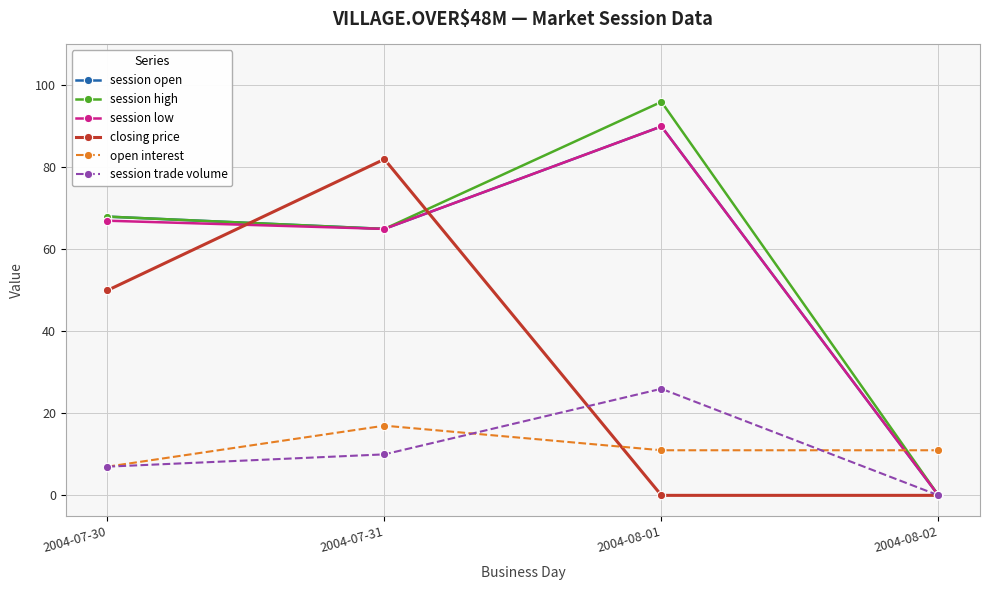

Which series has the widest spread of values?

session high